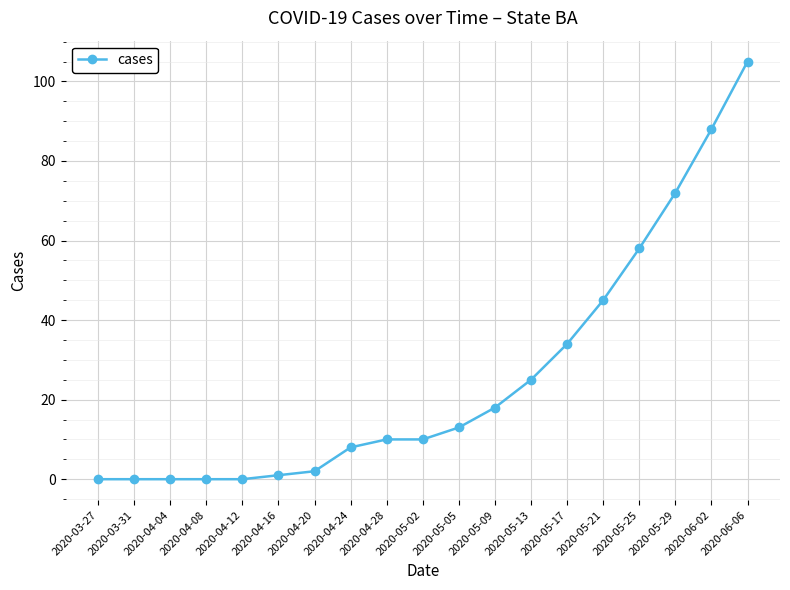

What is the label of the 18th point from the right?

2020-03-31